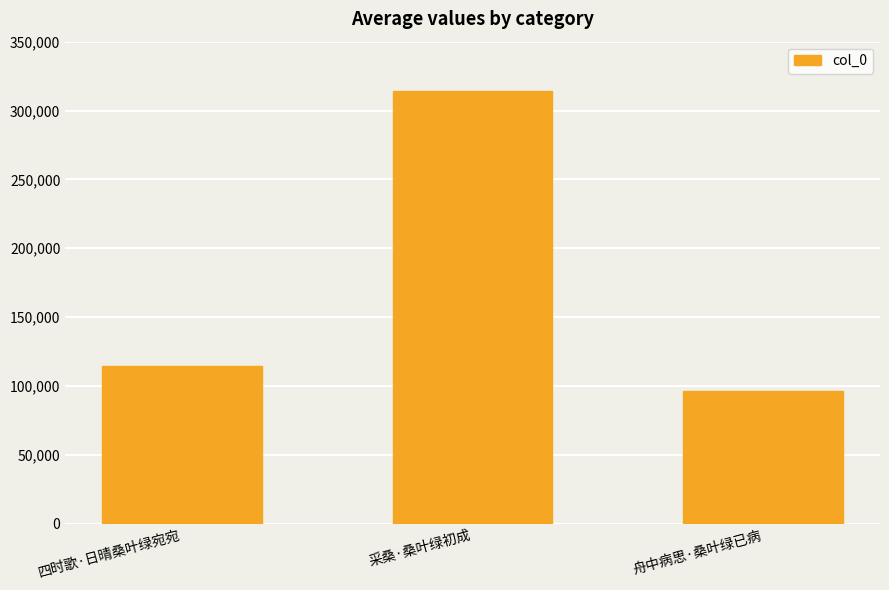

Which has a higher value, 四时歌·日晴桑叶绿宛宛 or 采桑·桑叶绿初成?

采桑·桑叶绿初成